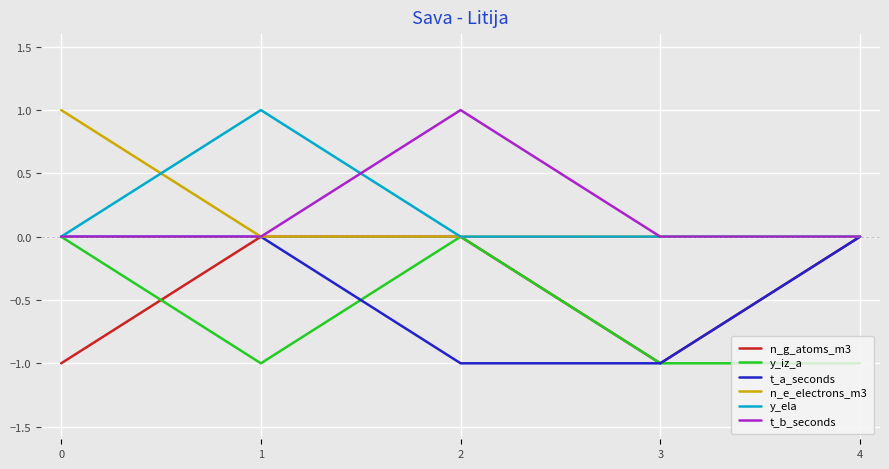

Reading left to right, list all the values displayed in this chart.

n_g_atoms_m3: 0=-1	1=0	2=0	3=-1	4=0
y_iz_a: 0=0	1=-1	2=0	3=-1	4=-1
t_a_seconds: 0=0	1=0	2=-1	3=-1	4=0
n_e_electrons_m3: 0=1	1=0	2=0	3=0	4=0
y_ela: 0=0	1=1	2=0	3=0	4=0
t_b_seconds: 0=0	1=0	2=1	3=0	4=0